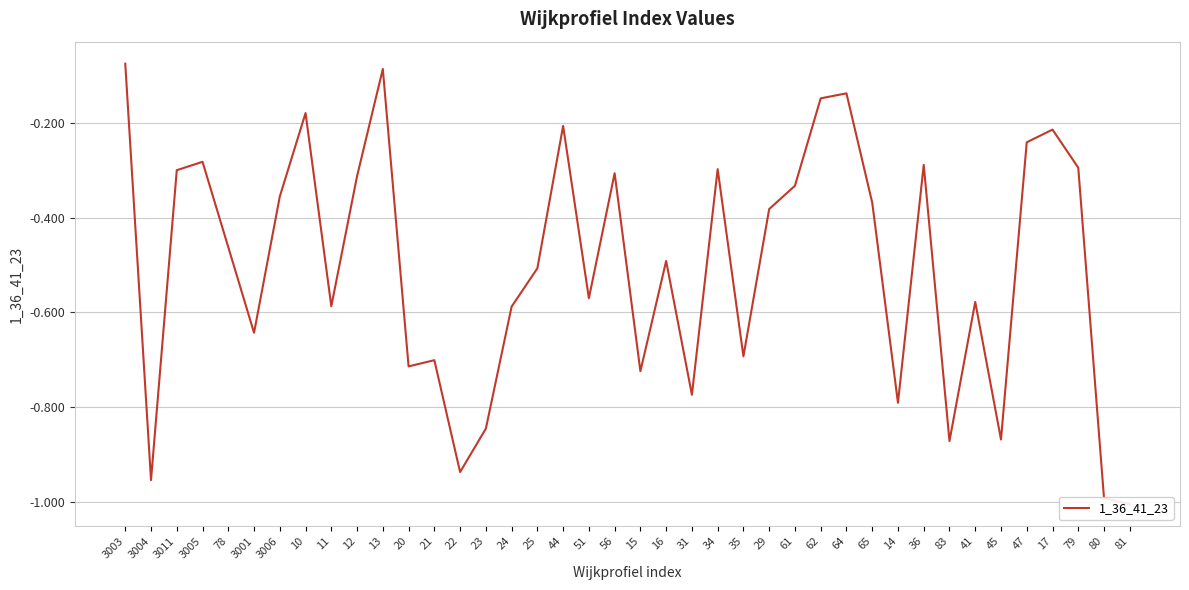

Rank the categories by value from highest to lowest.

3003, 13, 64, 62, 10, 44, 17, 47, 3005, 36, 79, 34, 3011, 56, 12, 61, 3006, 65, 29, 78, 16, 25, 51, 41, 11, 24, 3001, 35, 21, 20, 15, 31, 14, 23, 45, 83, 22, 3004, 80, 81